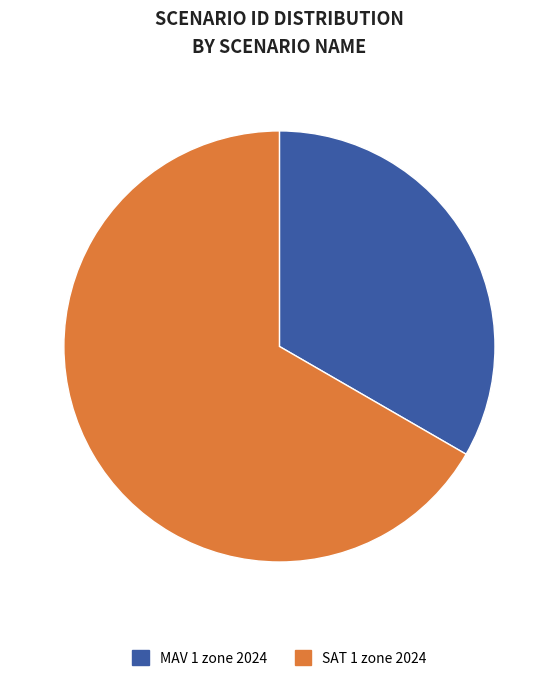

Which has a higher value, MAV 1 zone 2024 or SAT 1 zone 2024?

SAT 1 zone 2024